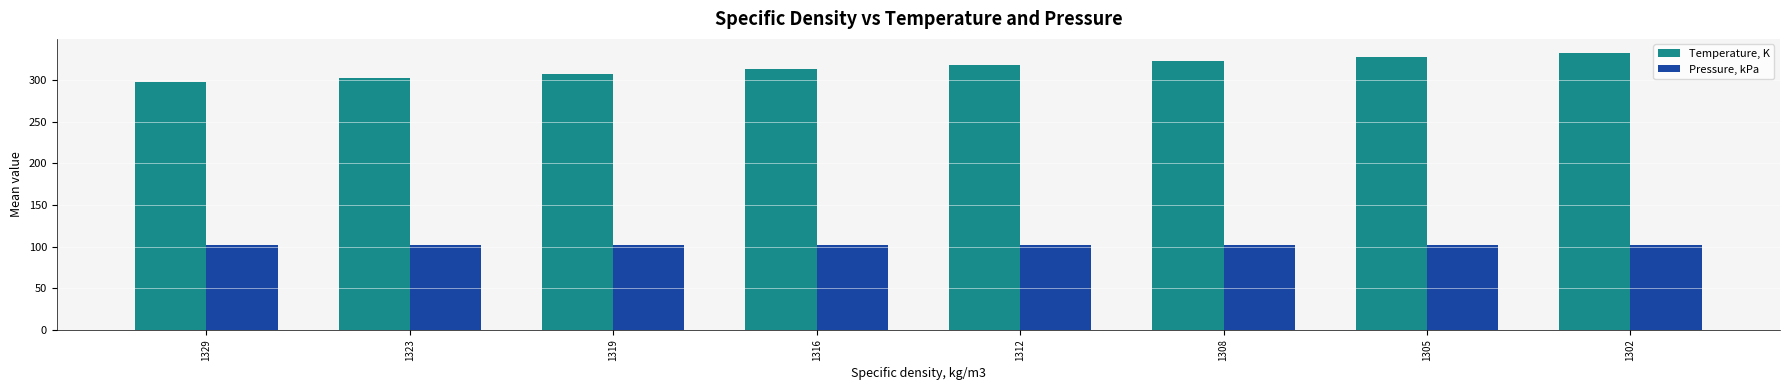

Rank the series at 1319 from lowest to highest value.

Pressure, kPa, Temperature, K